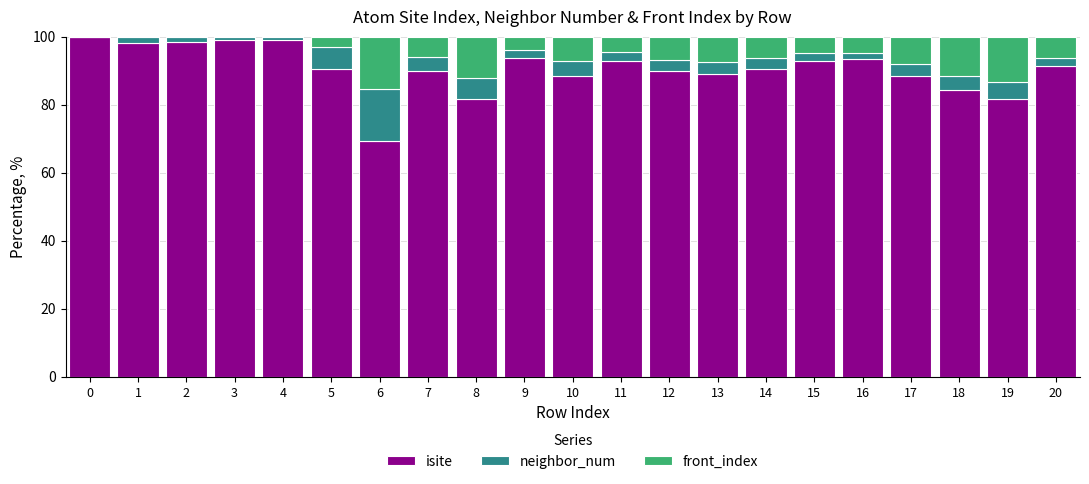

What is the total value across all series at 0?

100.0